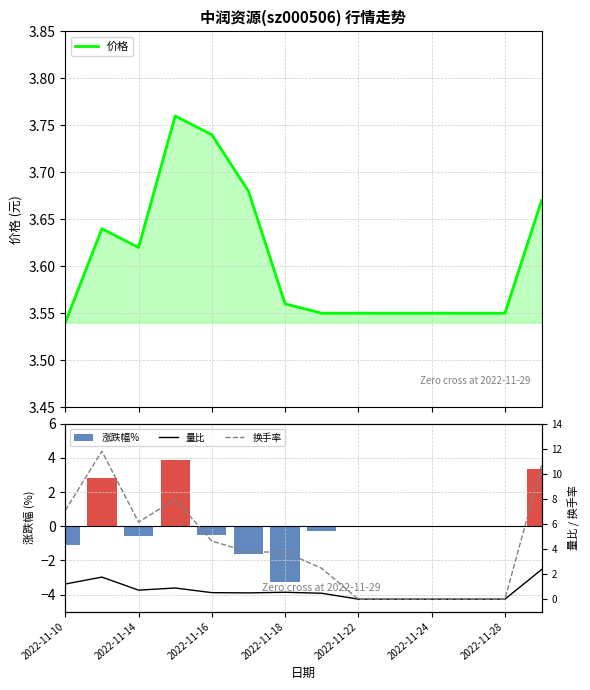

Which series has the largest total across all categories?

换手率